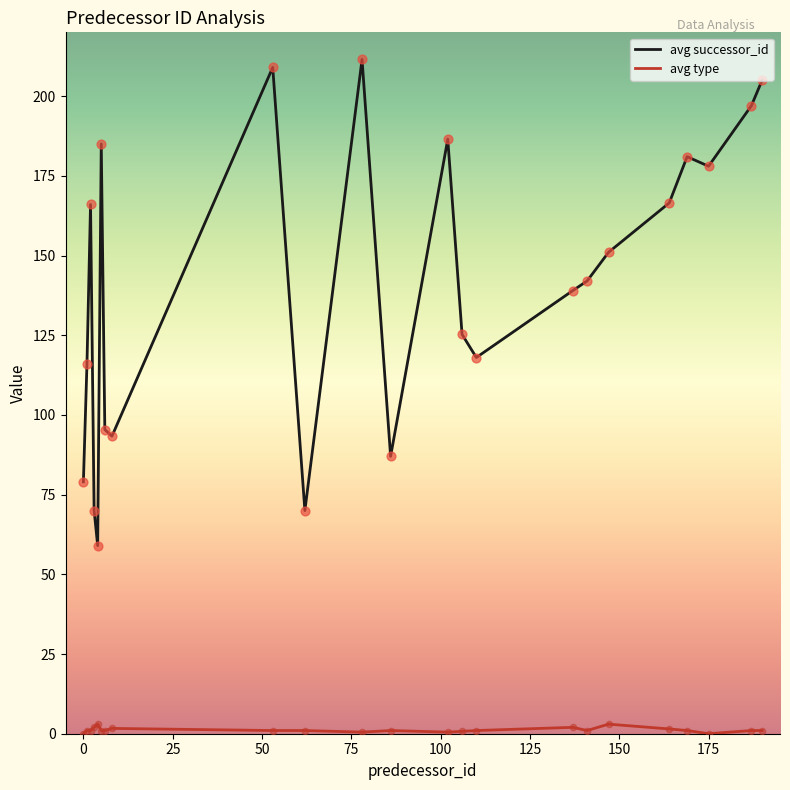

What are all the series names shown in the legend?

avg successor_id, avg type